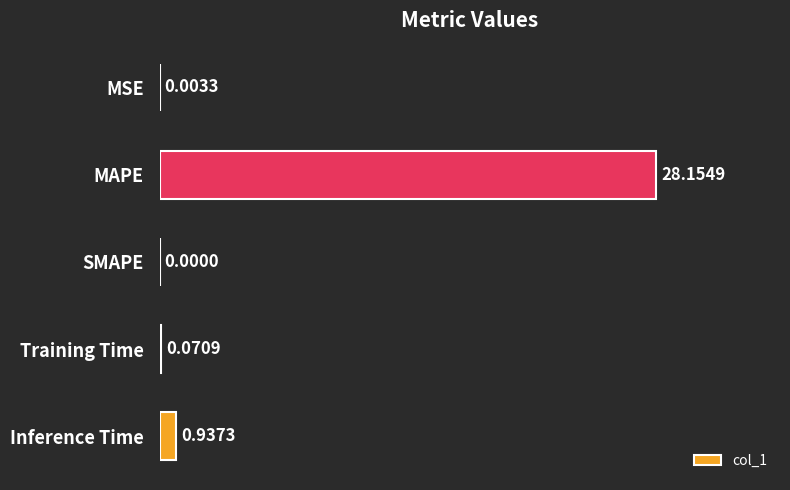

How many values are above zero?

4